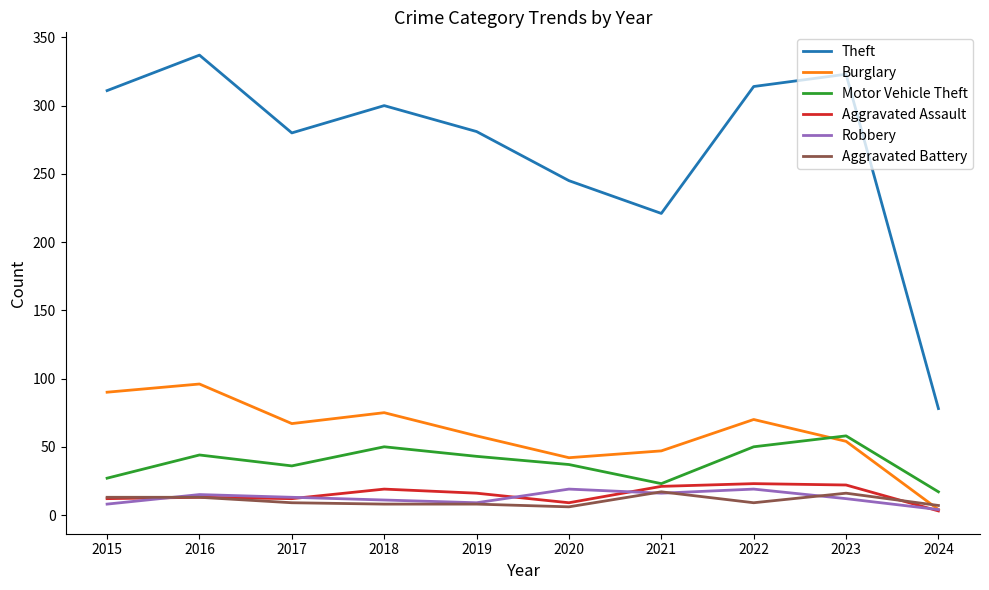

True or false: Burglary has a value of 4 at 2024.

True